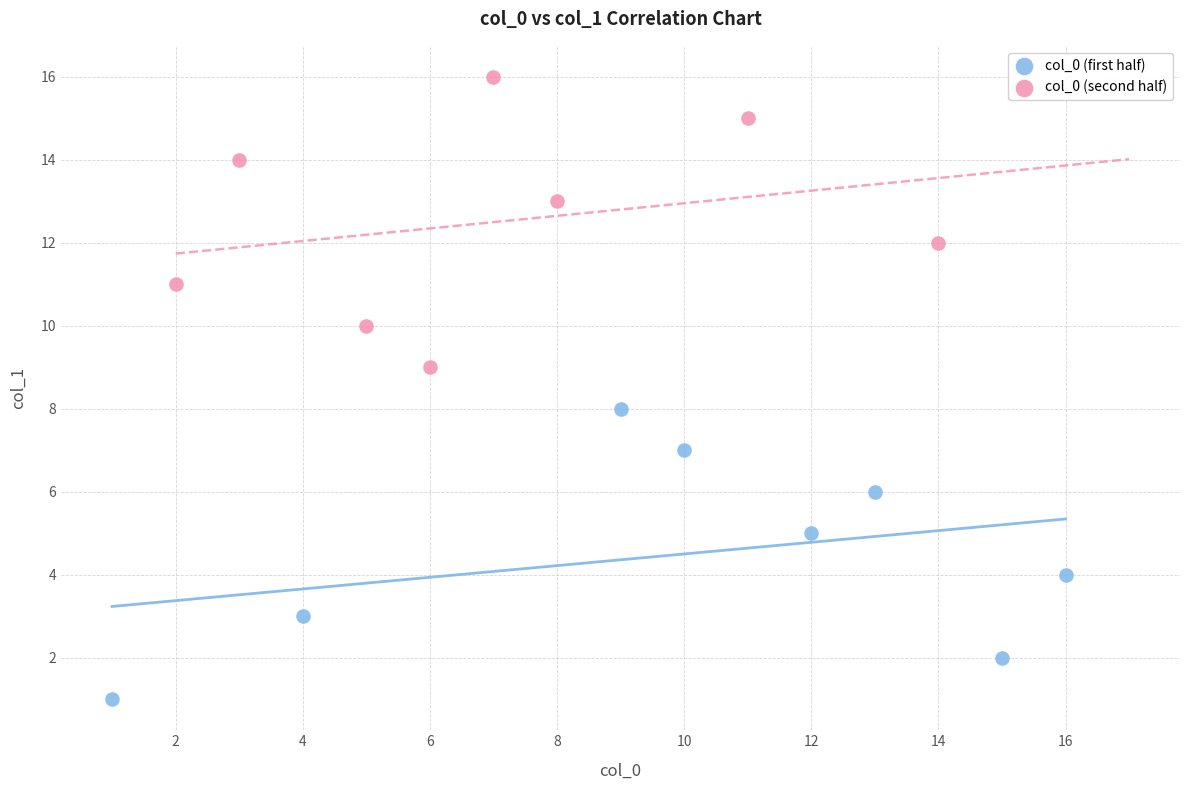

What are all the series names shown in the legend?

col_0 (first half), col_0 (second half)